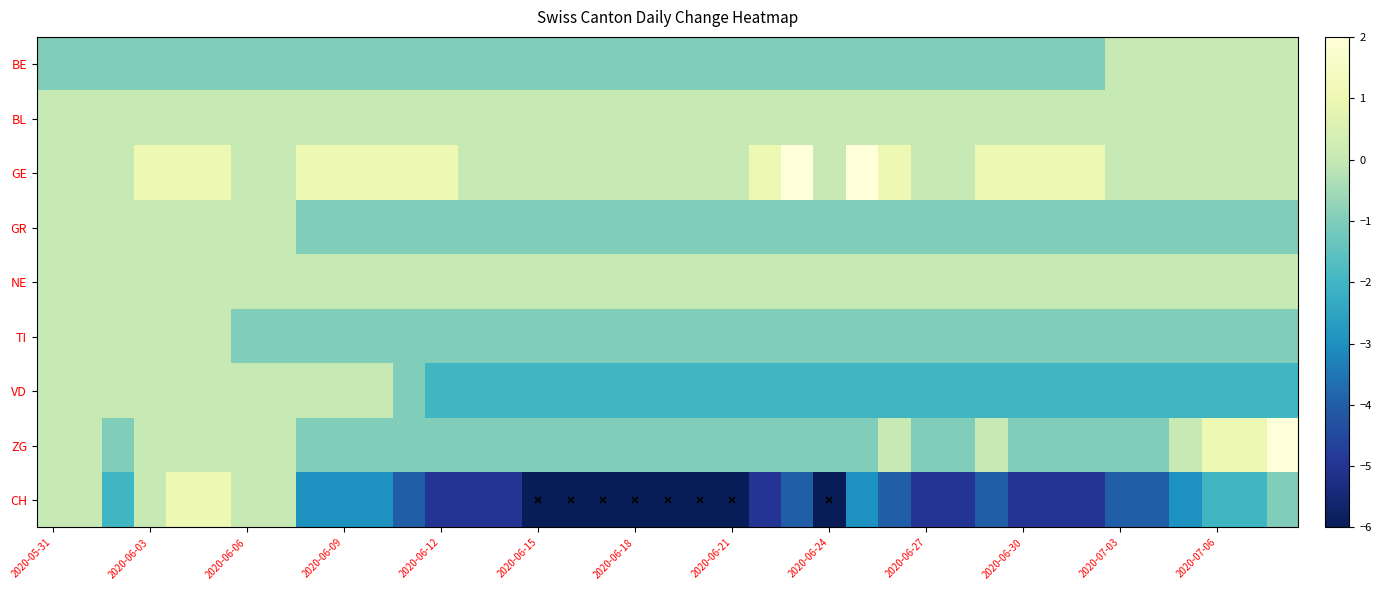

Reading right to left, transcribe all the data shown in this chart.

BE: 0	0	0	0	0	0	-1	-1	-1	-1	-1	-1	-1	-1	-1	-1	-1	-1	-1	-1	-1	-1	-1	-1	-1	-1	-1	-1	-1	-1	-1	-1	-1	-1	-1	-1	-1	-1	-1
BL: 0	0	0	0	0	0	0	0	0	0	0	0	0	0	0	0	0	0	0	0	0	0	0	0	0	0	0	0	0	0	0	0	0	0	0	0	0	0	0
GE: 0	0	0	0	0	0	1	1	1	1	0	0	1	2	0	2	1	0	0	0	0	0	0	0	0	0	1	1	1	1	1	0	0	1	1	1	0	0	0
GR: -1	-1	-1	-1	-1	-1	-1	-1	-1	-1	-1	-1	-1	-1	-1	-1	-1	-1	-1	-1	-1	-1	-1	-1	-1	-1	-1	-1	-1	-1	-1	0	0	0	0	0	0	0	0
NE: 0	0	0	0	0	0	0	0	0	0	0	0	0	0	0	0	0	0	0	0	0	0	0	0	0	0	0	0	0	0	0	0	0	0	0	0	0	0	0
TI: -1	-1	-1	-1	-1	-1	-1	-1	-1	-1	-1	-1	-1	-1	-1	-1	-1	-1	-1	-1	-1	-1	-1	-1	-1	-1	-1	-1	-1	-1	-1	-1	-1	0	0	0	0	0	0
VD: -2	-2	-2	-2	-2	-2	-2	-2	-2	-2	-2	-2	-2	-2	-2	-2	-2	-2	-2	-2	-2	-2	-2	-2	-2	-2	-2	-1	0	0	0	0	0	0	0	0	0	0	0
ZG: 2	1	1	0	-1	-1	-1	-1	-1	0	-1	-1	0	-1	-1	-1	-1	-1	-1	-1	-1	-1	-1	-1	-1	-1	-1	-1	-1	-1	-1	0	0	0	0	0	-1	0	0
CH: -1	-2	-2	-3	-4	-4	-5	-5	-5	-4	-5	-5	-4	-3	-6	-4	-5	-6	-6	-6	-6	-6	-6	-6	-5	-5	-5	-4	-3	-3	-3	0	0	1	1	0	-2	0	0